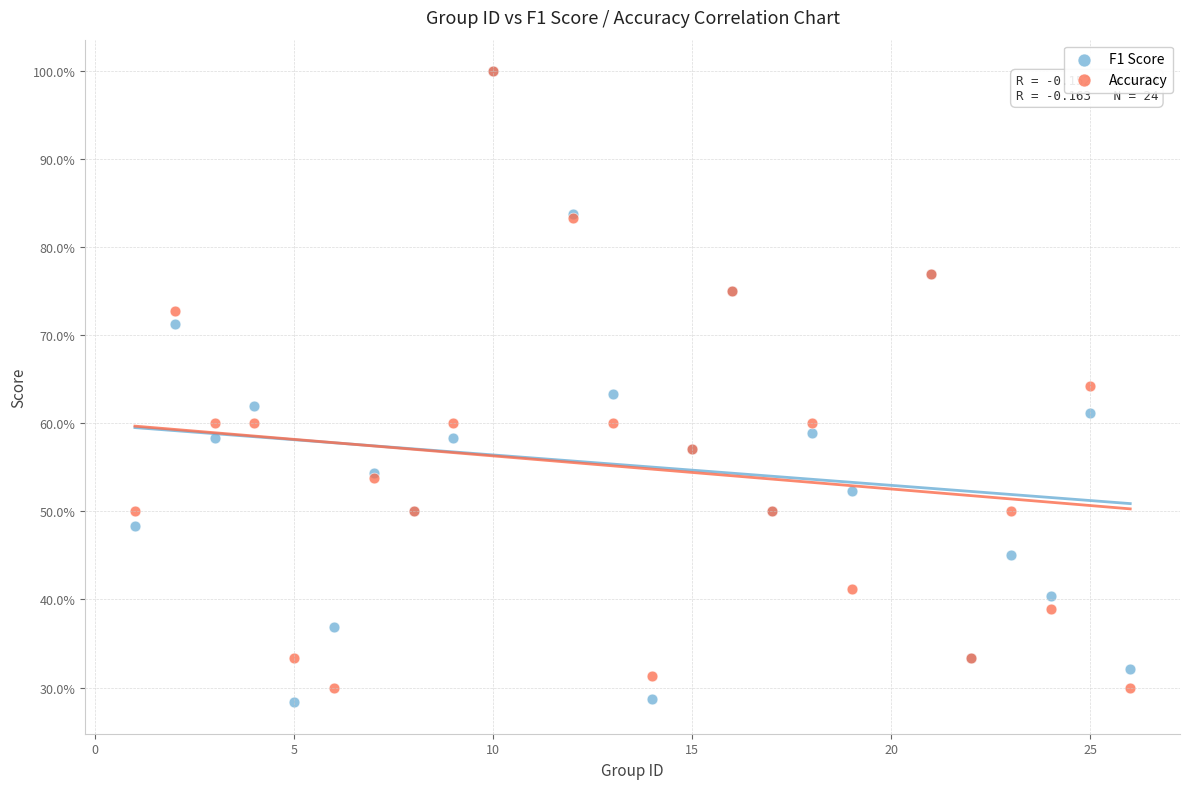

Which series has the widest spread of Y values?

F1 Score